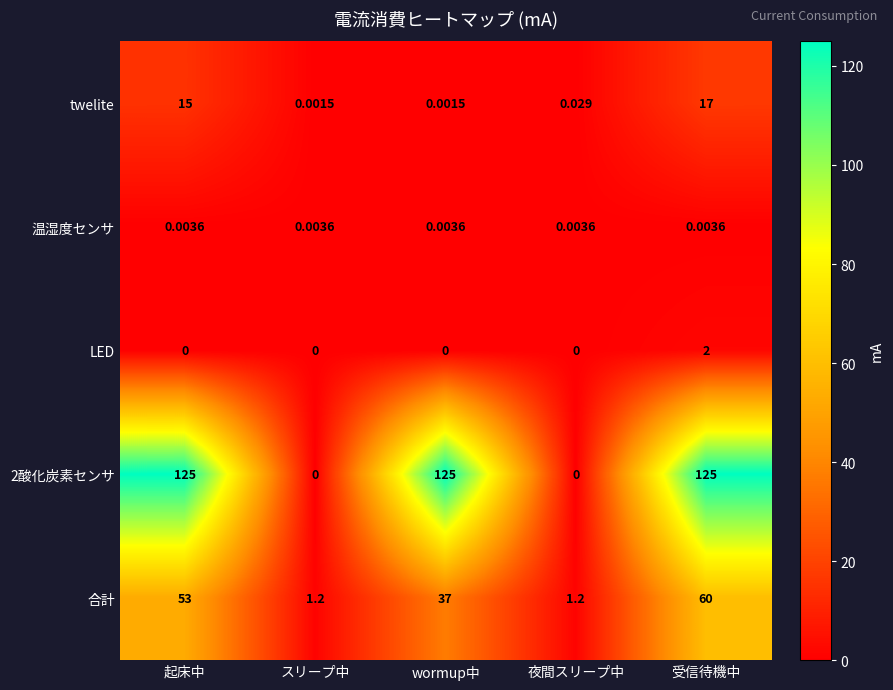

List the series in order of their peak value, lowest first.

温湿度センサ, LED, twelite, 合計, 2酸化炭素センサ